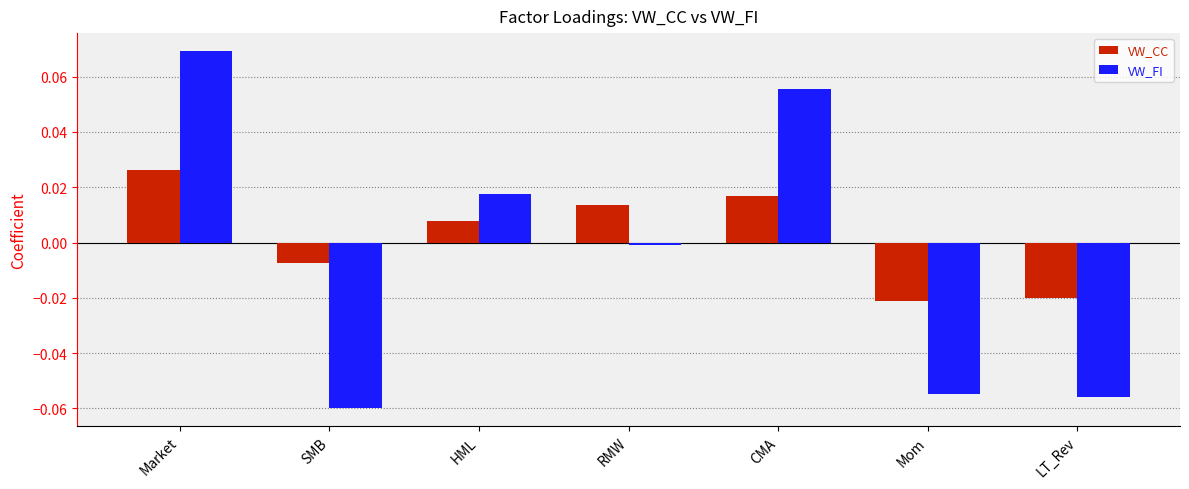

Is the value of VW_FI at HML greater than the value of VW_CC at SMB?

Yes